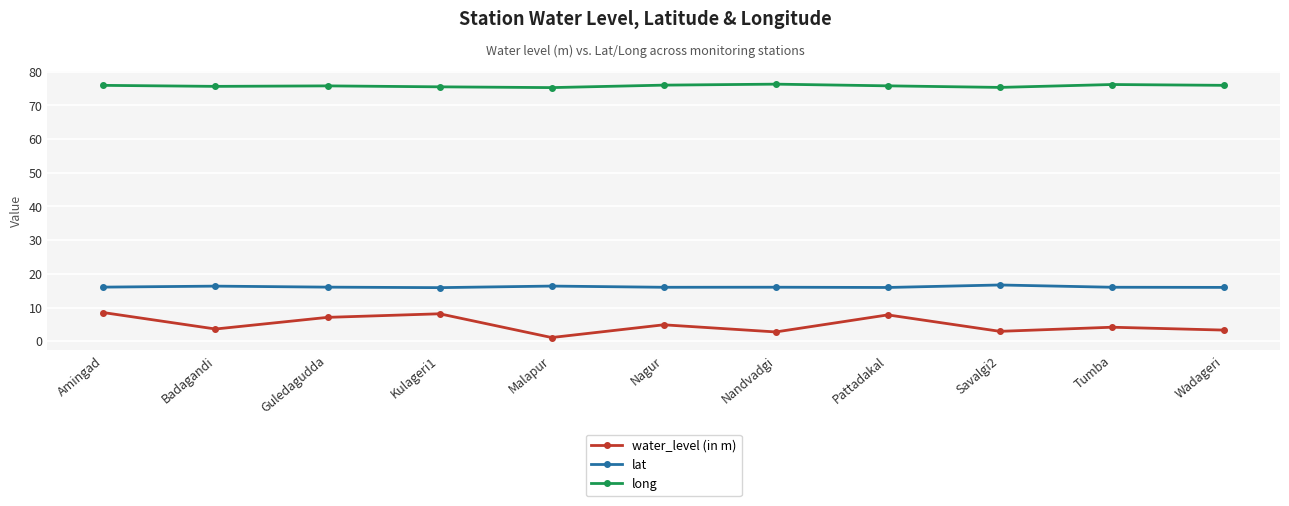

Which series has the largest range (max minus min)?

water_level (in m)